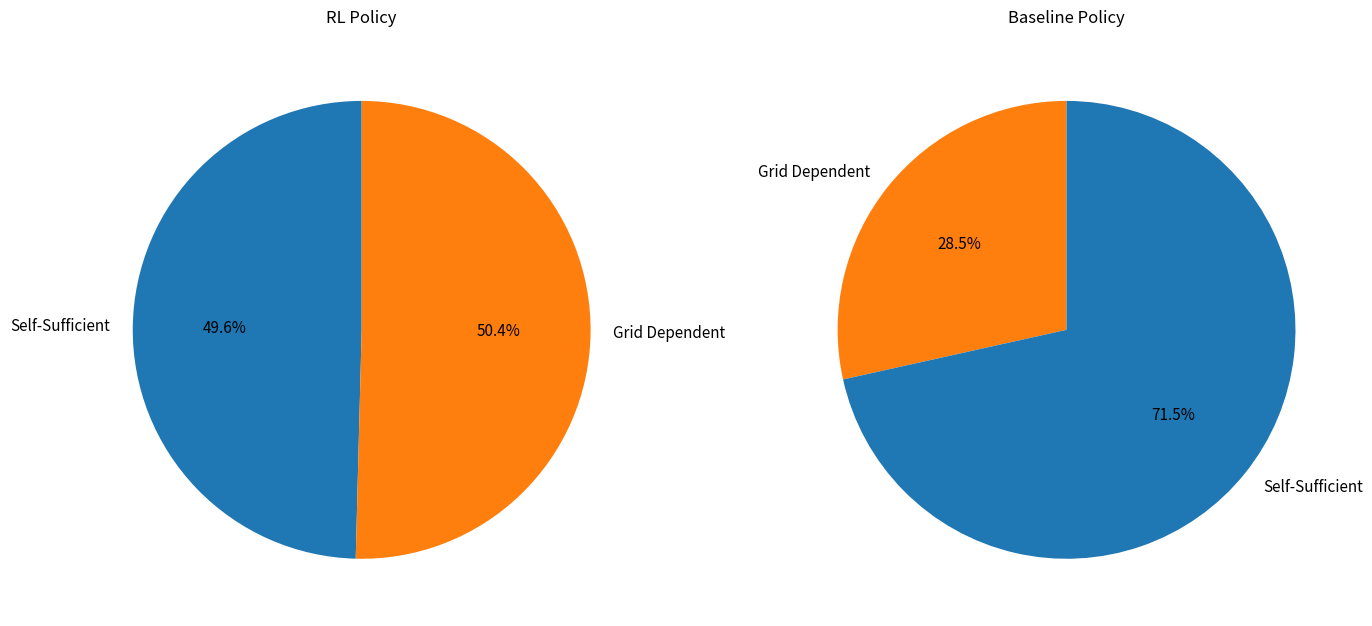

Is it true that jstock.csv is 20% of the pie?

False